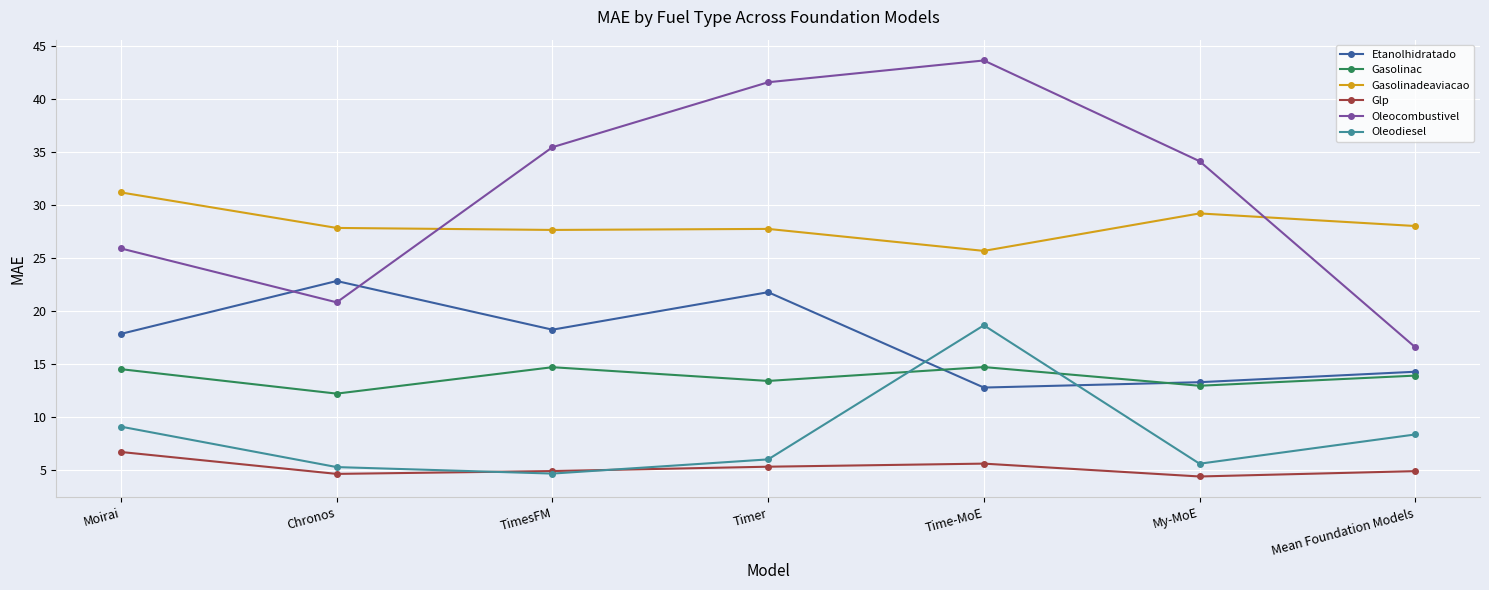

How many categories are shown in the chart?

7